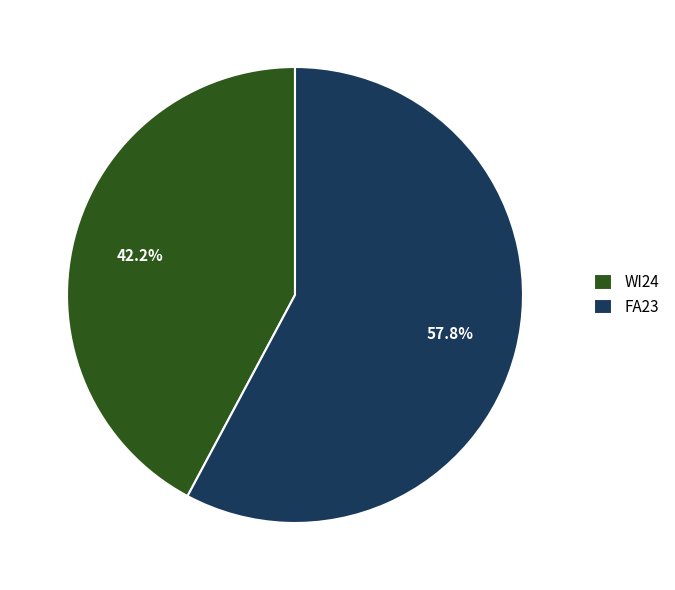

Approximately how many times larger is the value at FA23 compared to WI24?

1.4